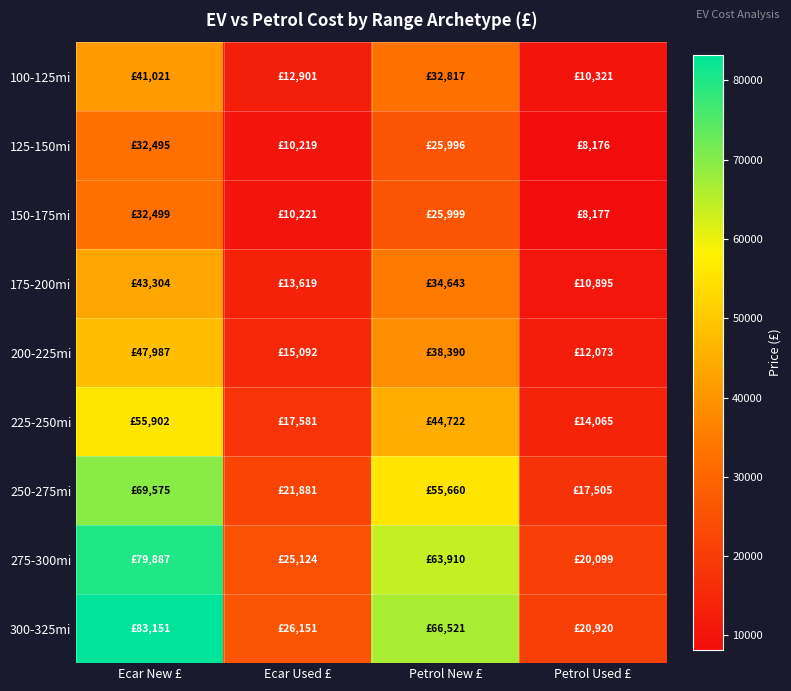

Between Petrol Used £ and Ecar New £, which is larger?

Ecar New £